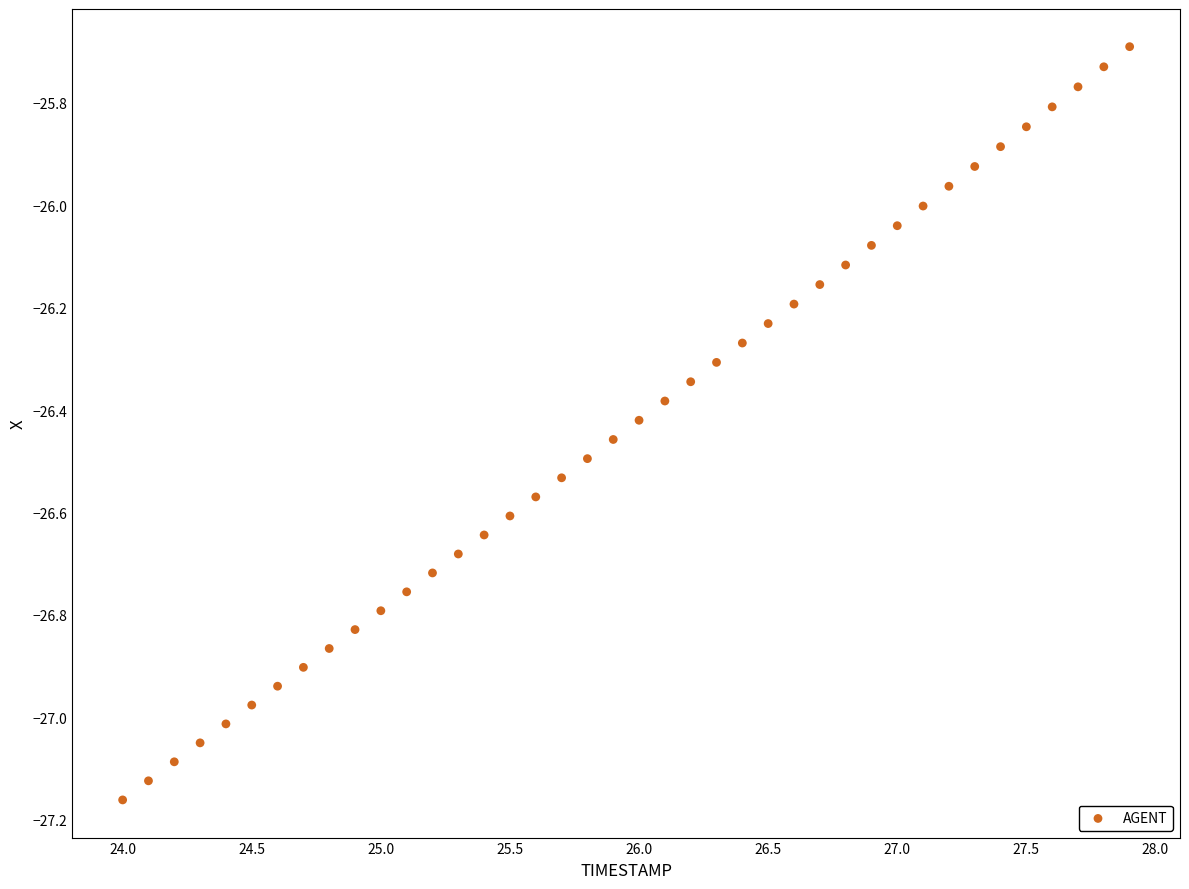

What is the range of Y values (max minus min)?

1.5